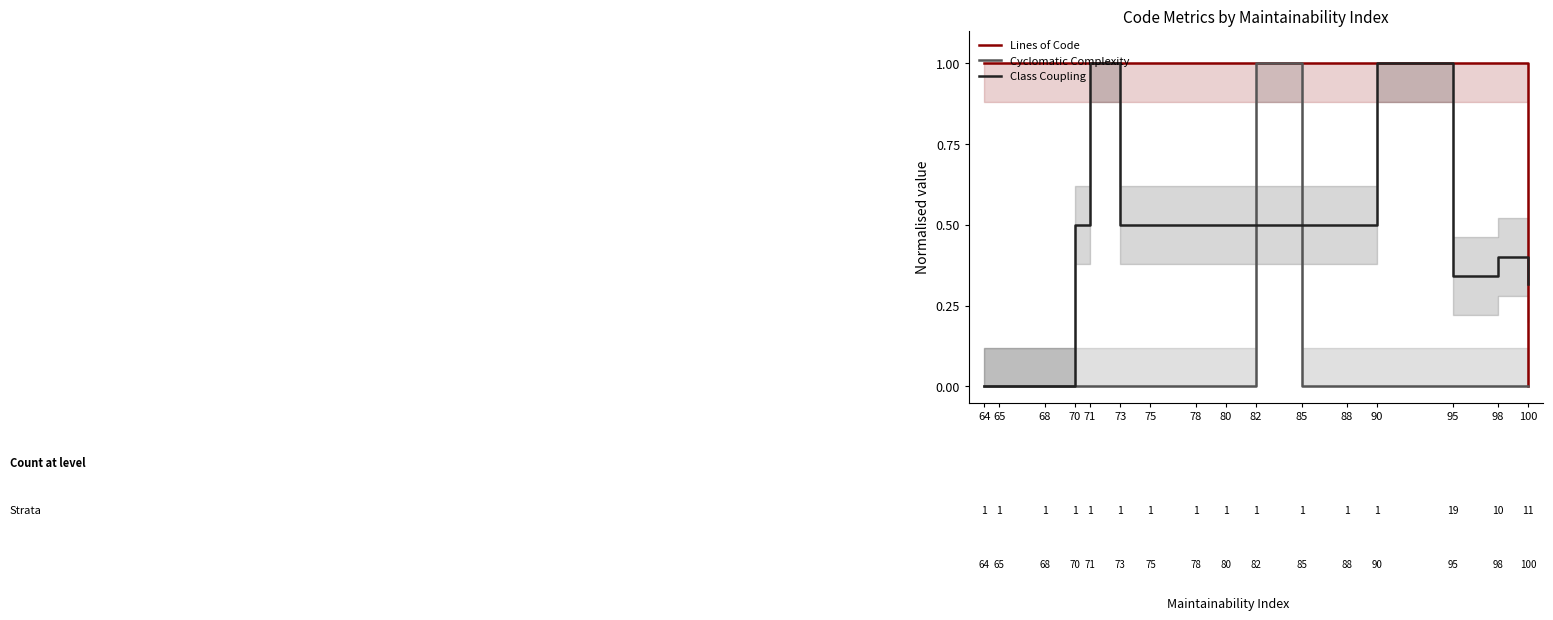

True or false: Class Coupling has a value of 0.5 at 65.

False